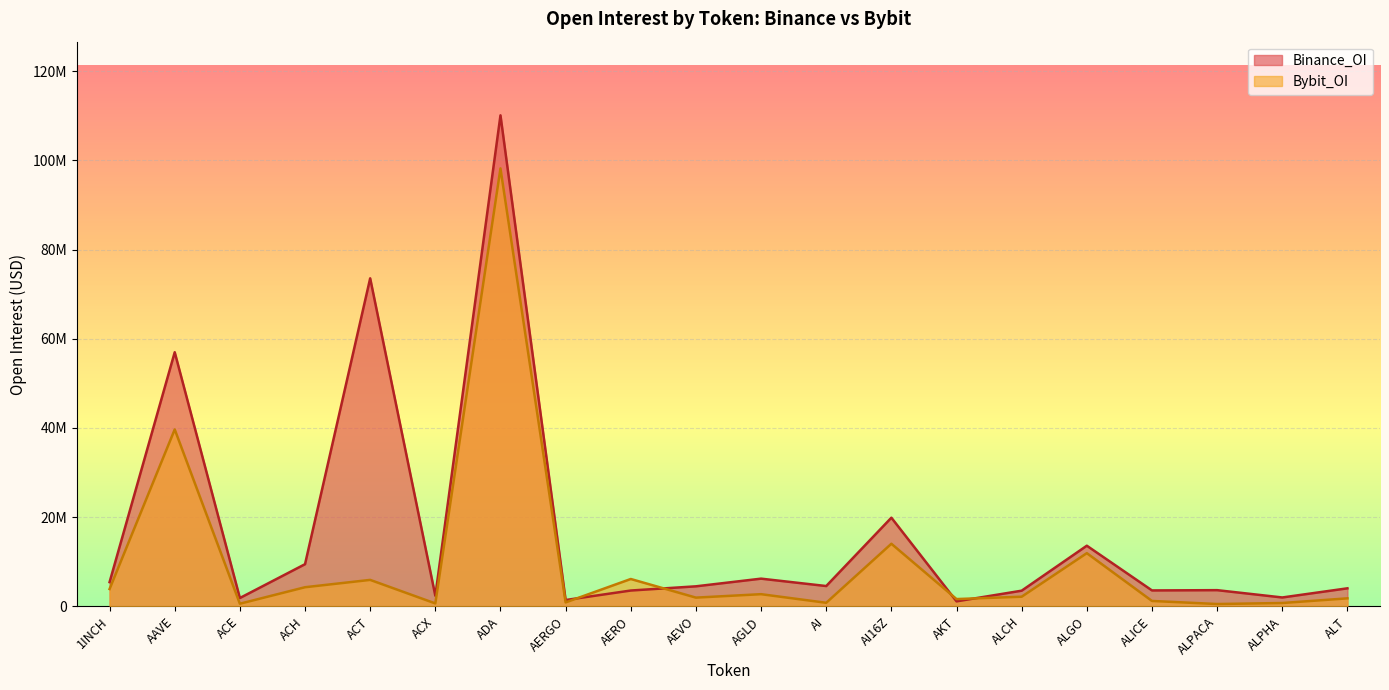

Which category has the highest value across all series?

ADA